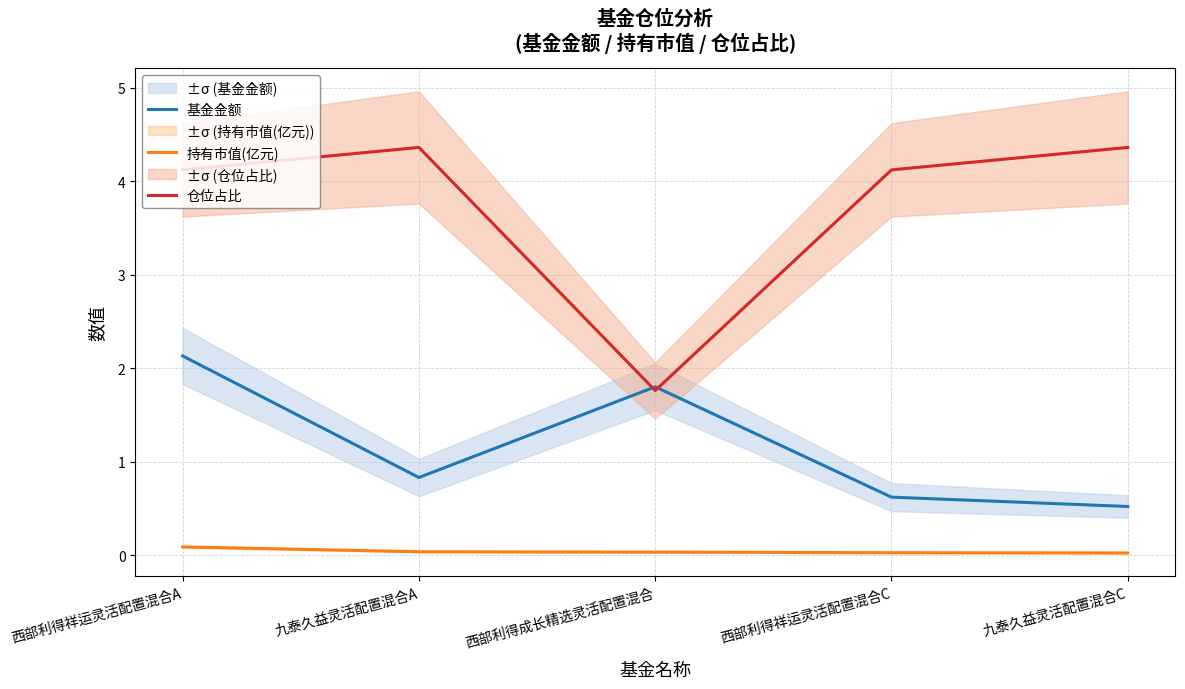

What value does the 持有市值(亿元) series have at 西部利得祥运灵活配置混合A?

0.1